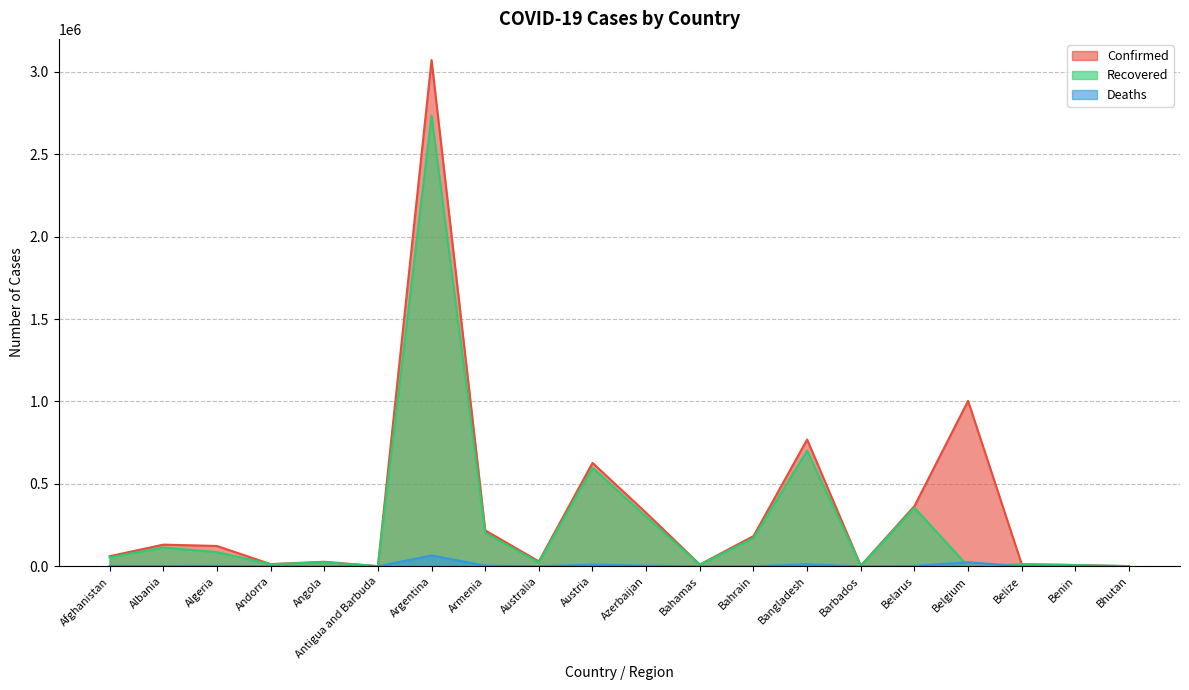

What is the average value of the Deaths series?

6762